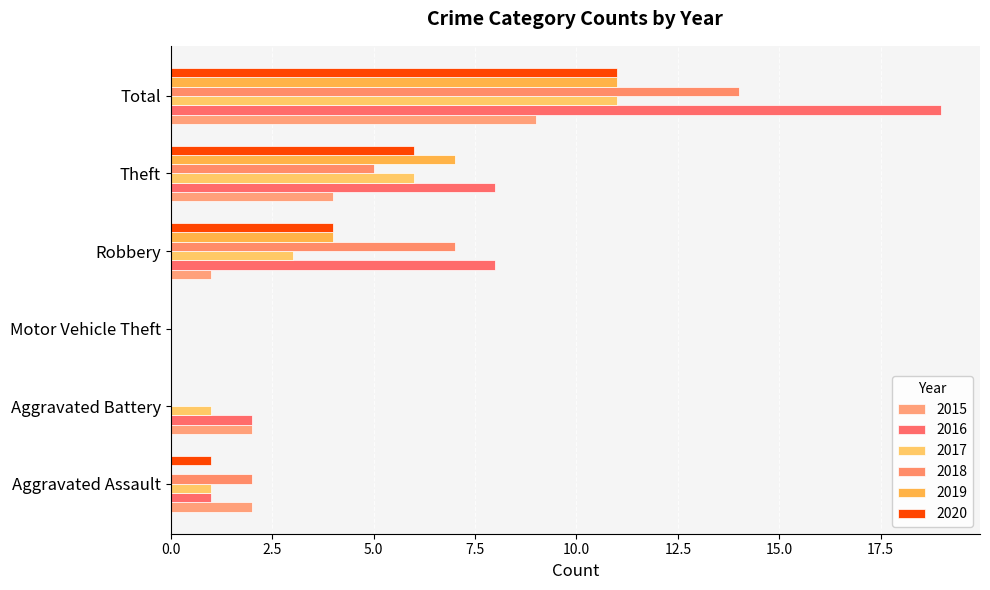

Rank the series at Aggravated Assault from highest to lowest value.

2015, 2018, 2016, 2017, 2020, 2019